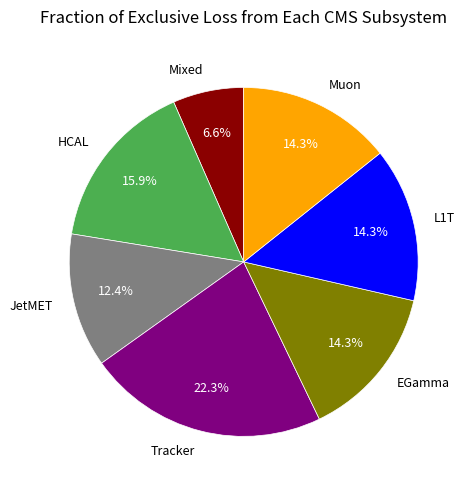

Count the number of slices in the pie.

7